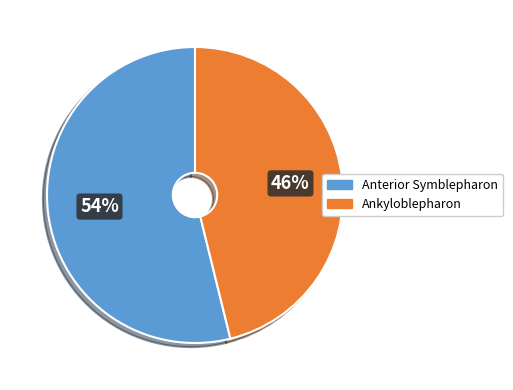

To the nearest percent, what is the average slice percentage?

50%